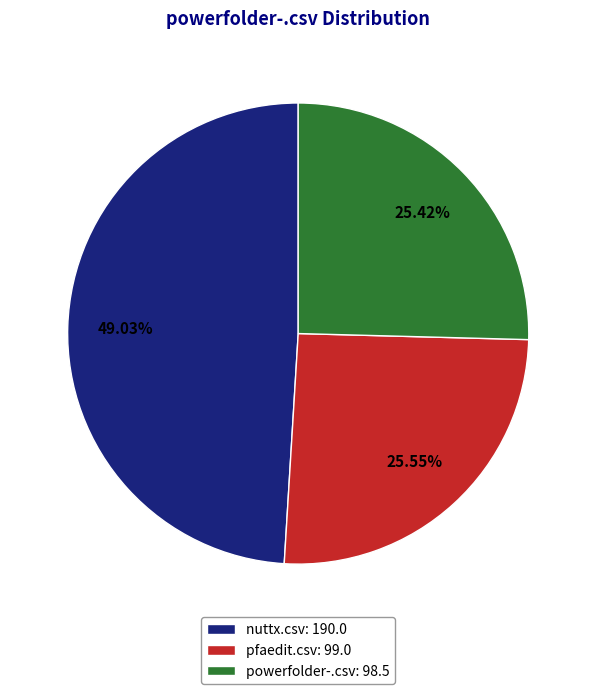

What percentage is the nuttx.csv slice, to the nearest percent?

49%